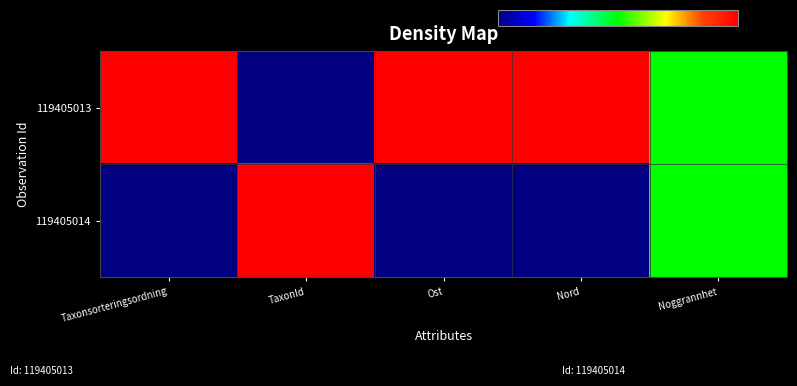

At which category does the chart reach its minimum across all series?

TaxonId